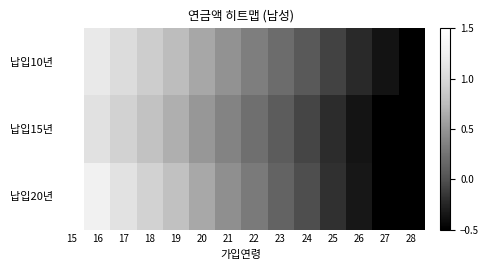

Which series changed the most between 20 and 25?

납입20년